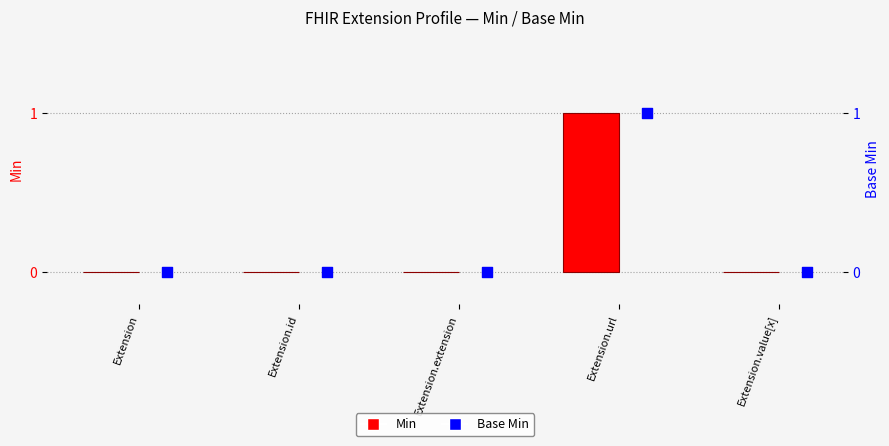

Which series has the widest spread of Y values?

Min